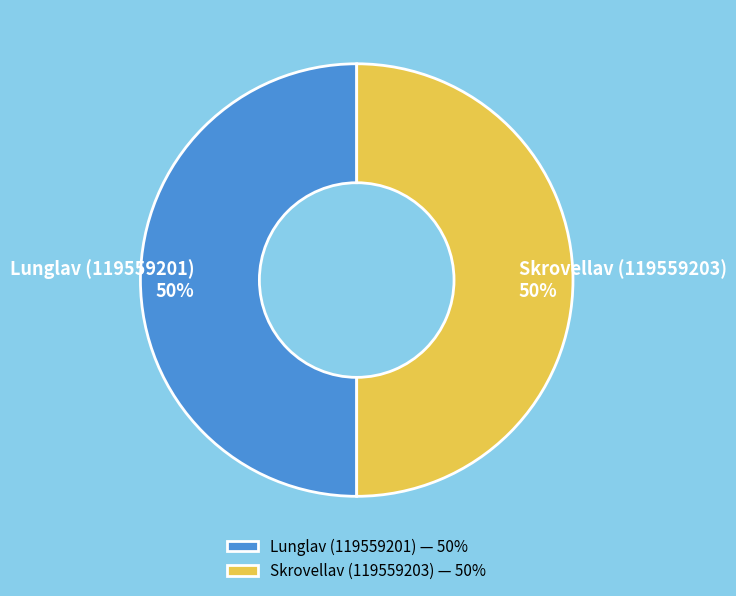

The Lunglav (119559201) slice represents 44% of the pie. True or false?

False